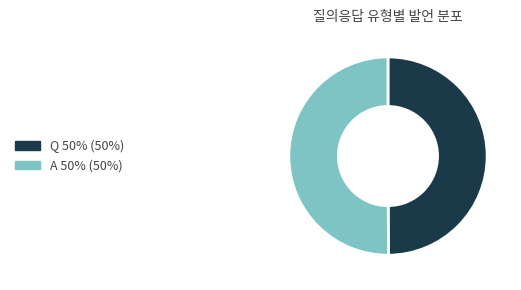

What is the ratio of the value at Q to the value at A?

1.0